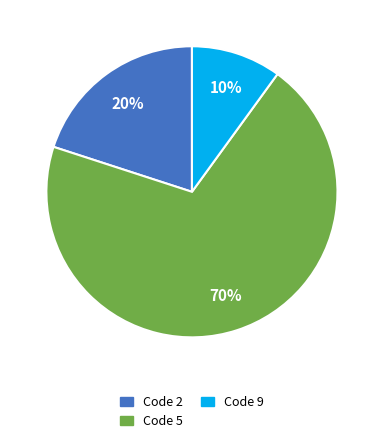

The Code 2 slice represents 20% of the pie. True or false?

True